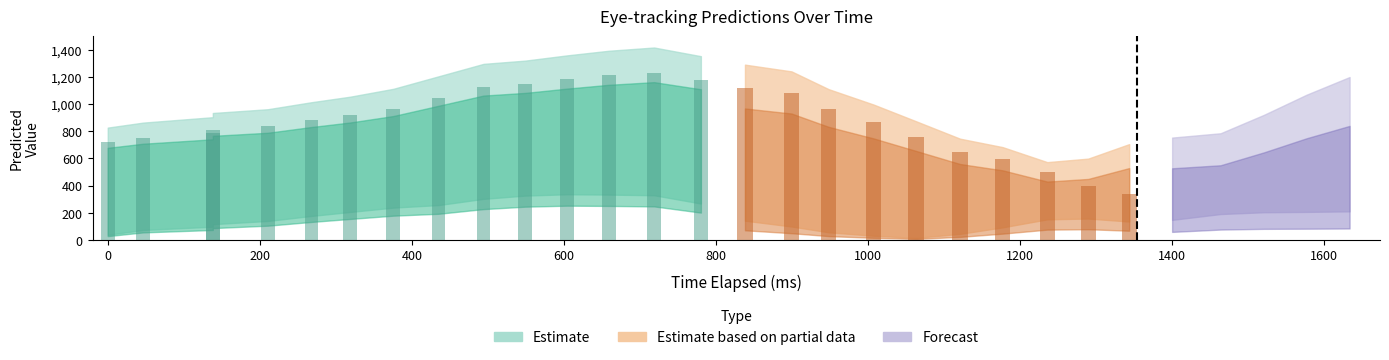

How many categories are shown in the chart?

30